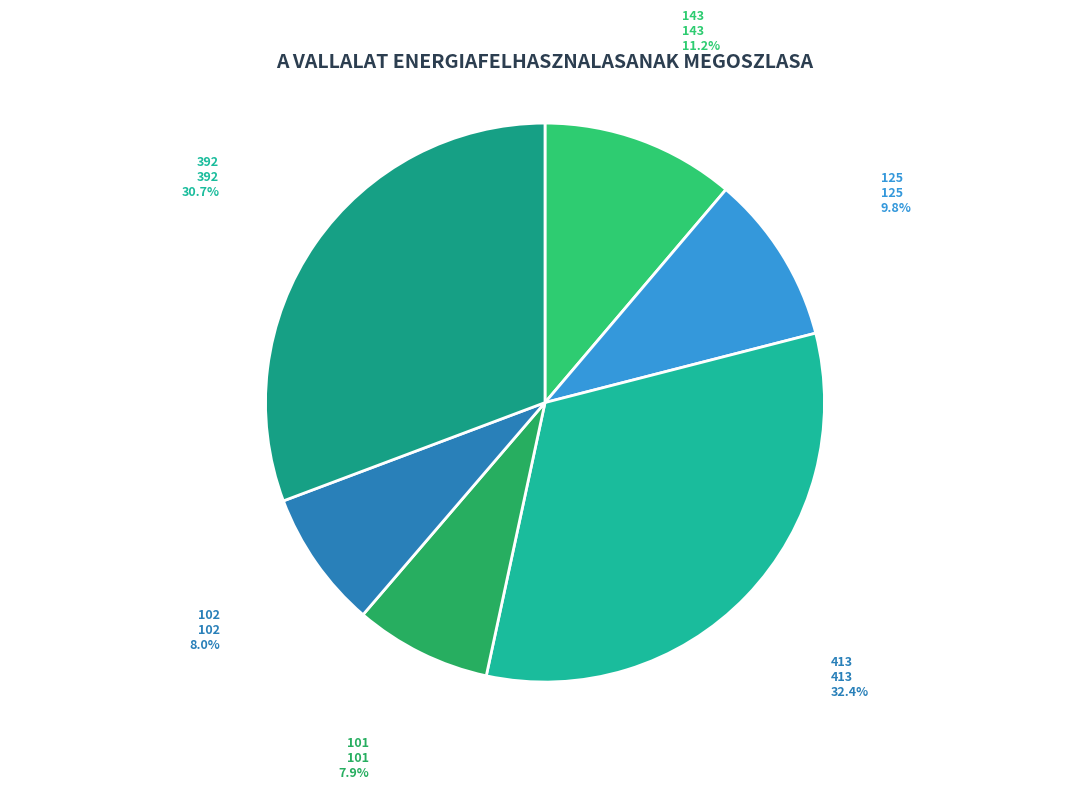

Which category has the biggest portion of the pie?

413